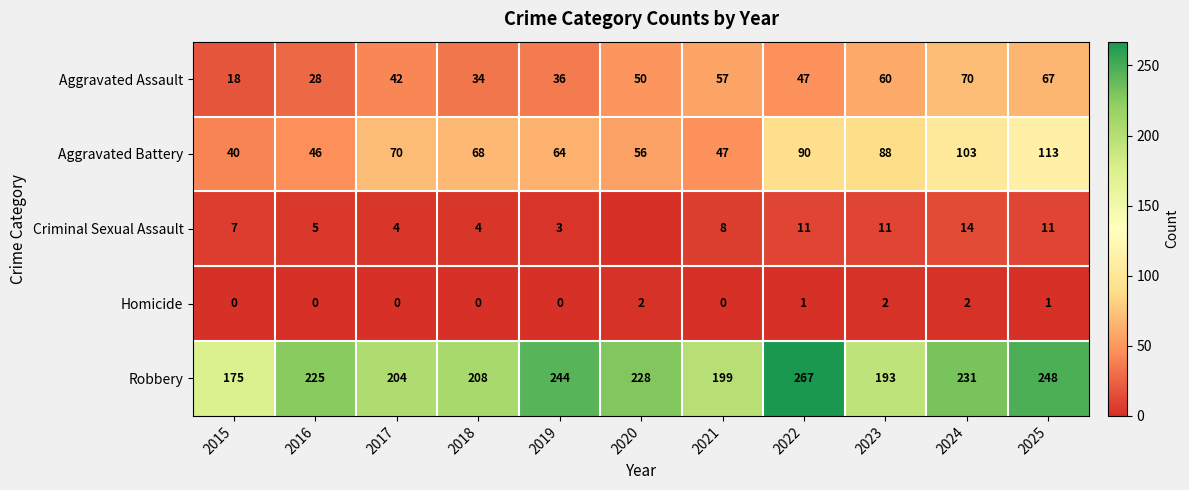

True or false: Aggravated Assault has a value of 31 at 2015.

False